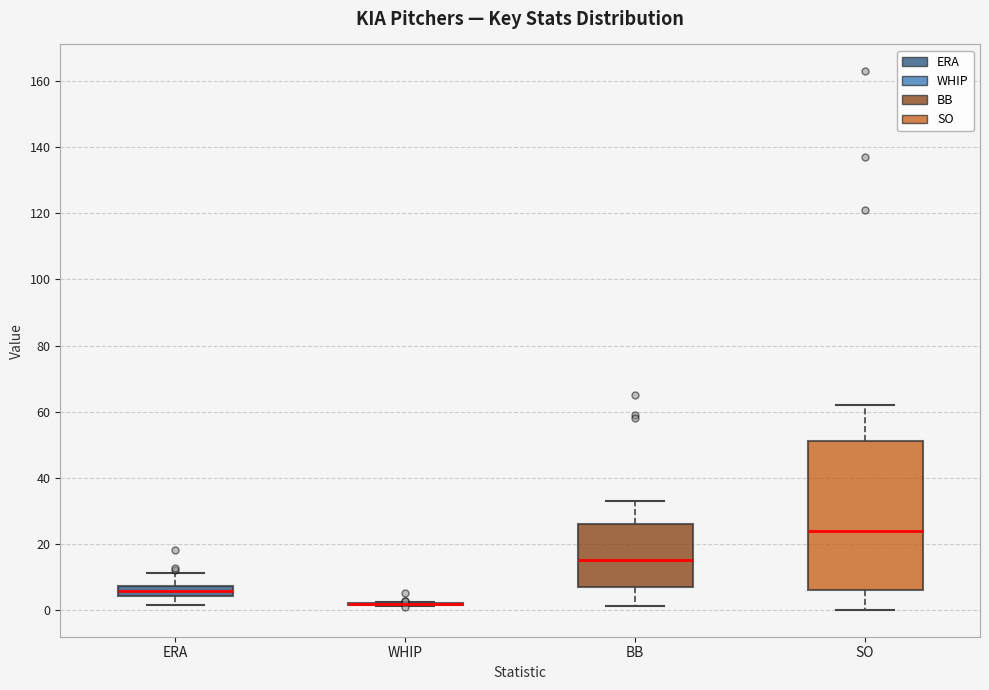

Which box is the tallest, from its lower edge to its upper edge?

SO